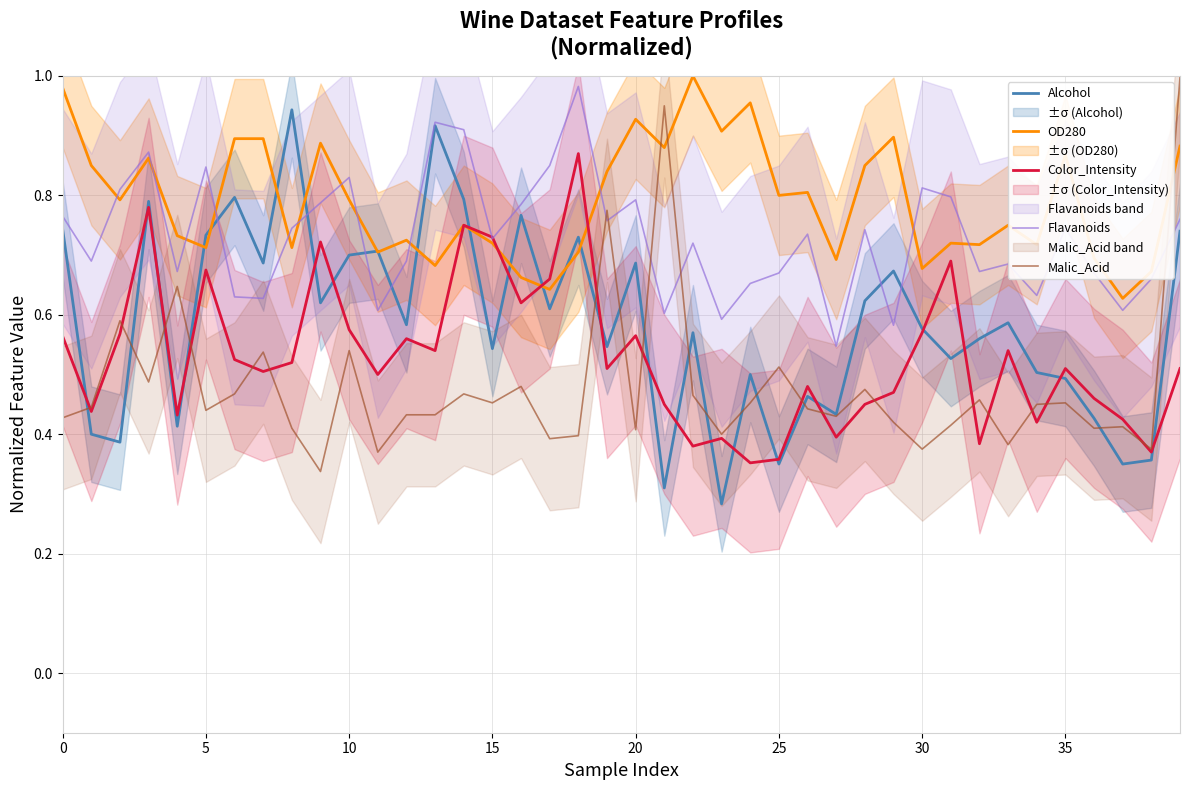

True or false: Malic_Acid and Flavanoids cross at least once.

True